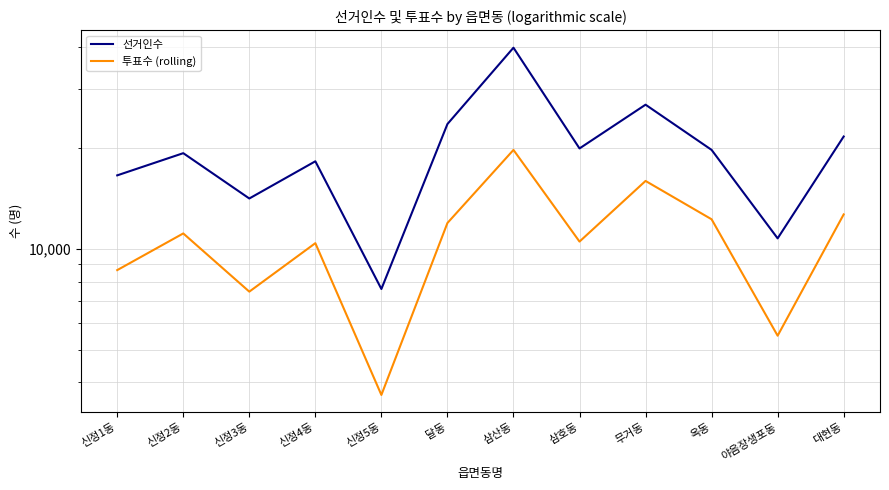

True or false: 선거인수 has a value of 14157 at 신정3동.

True